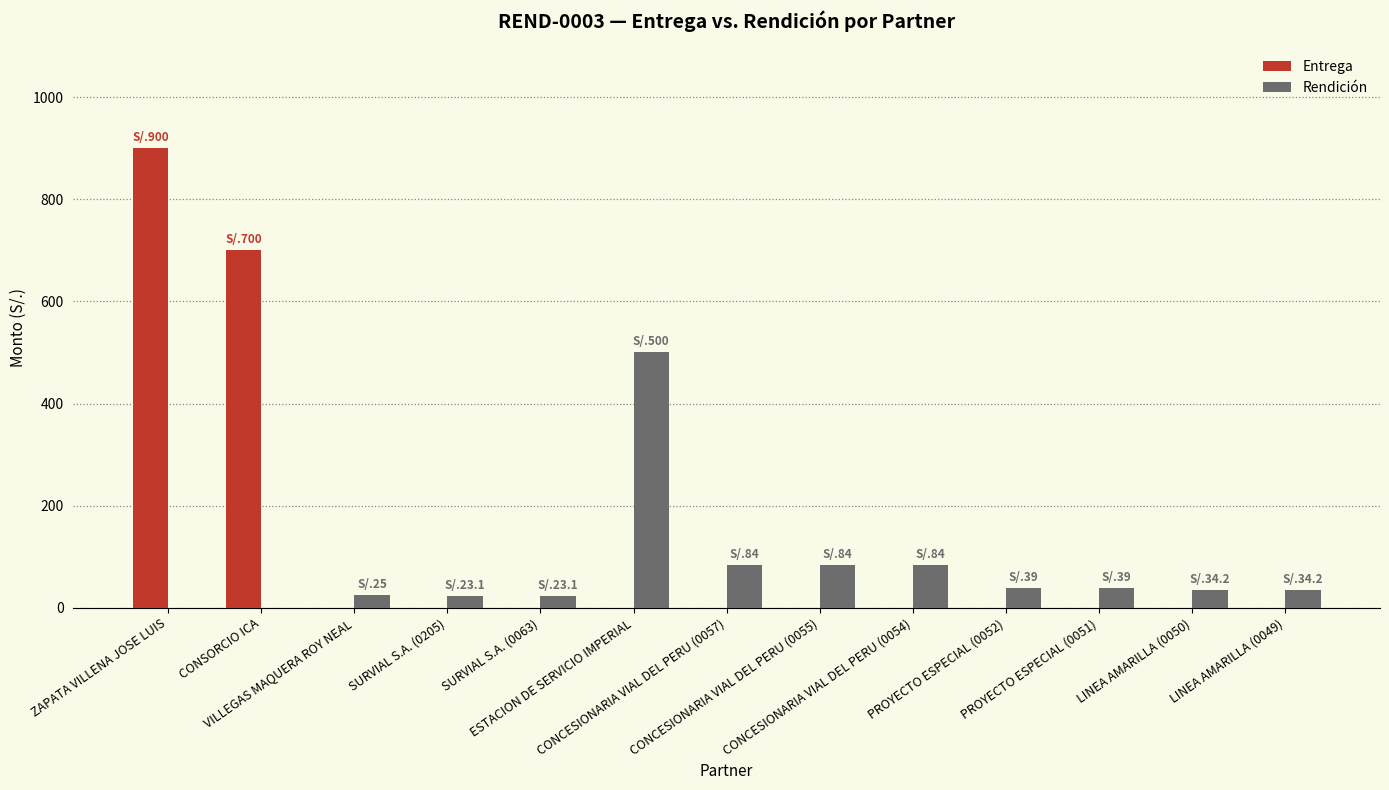

What is the sum of all Entrega values?

1600.0